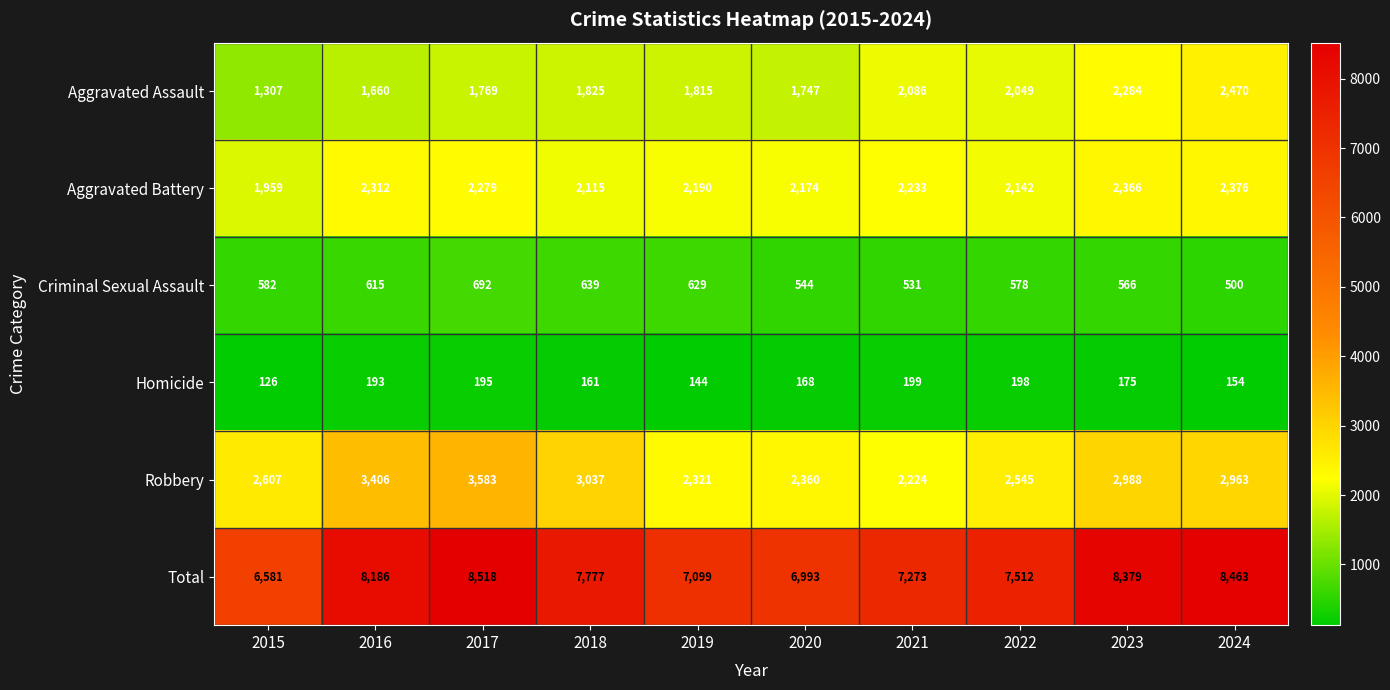

What is the minimum value for Aggravated Battery?

1959